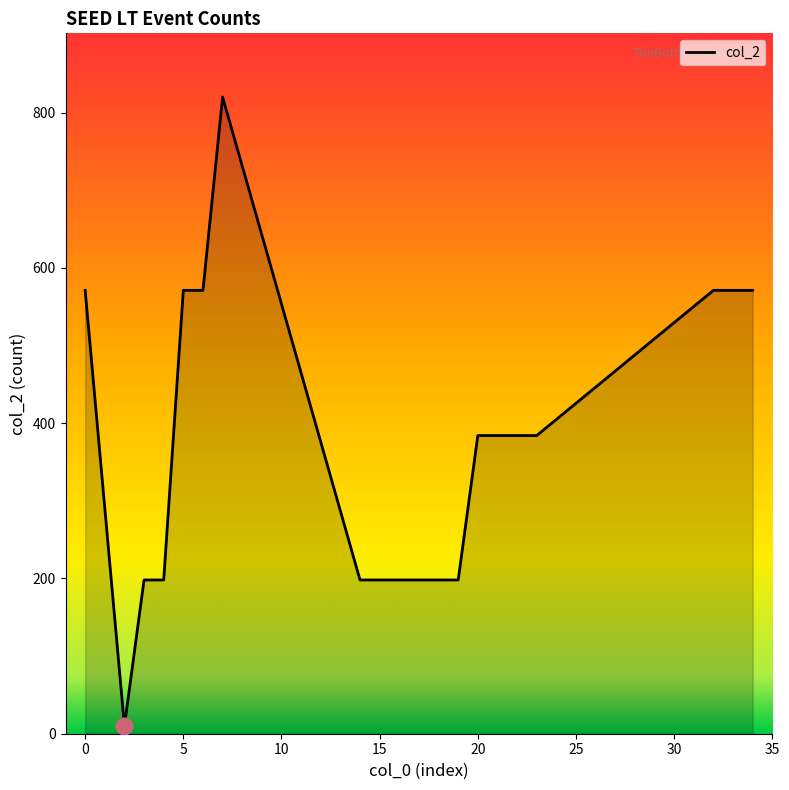

What is the maximum value shown in the chart?

820